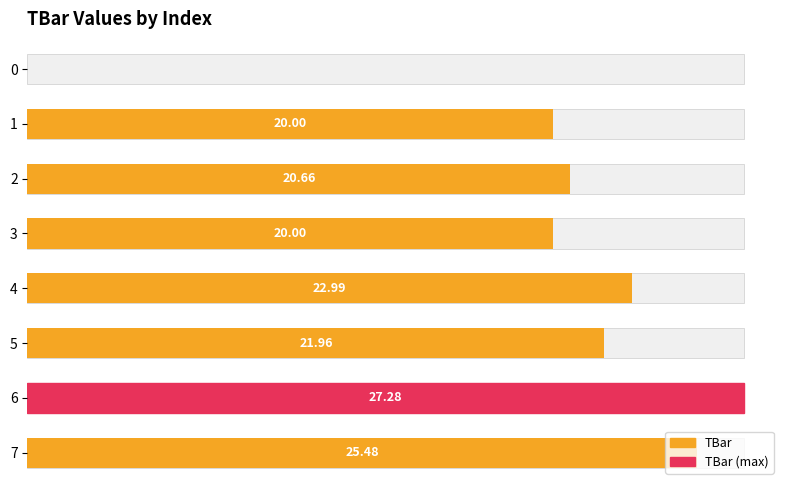

Is it true that the value at 5 is 14.9?

False